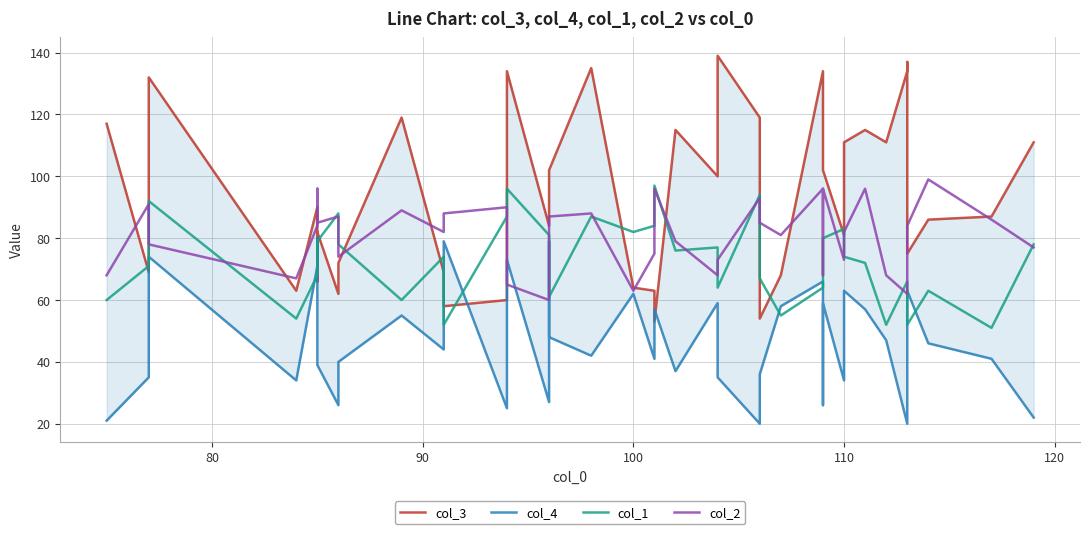

In col_2, how many points are higher than both neighbors (excluding endpoints)?

12